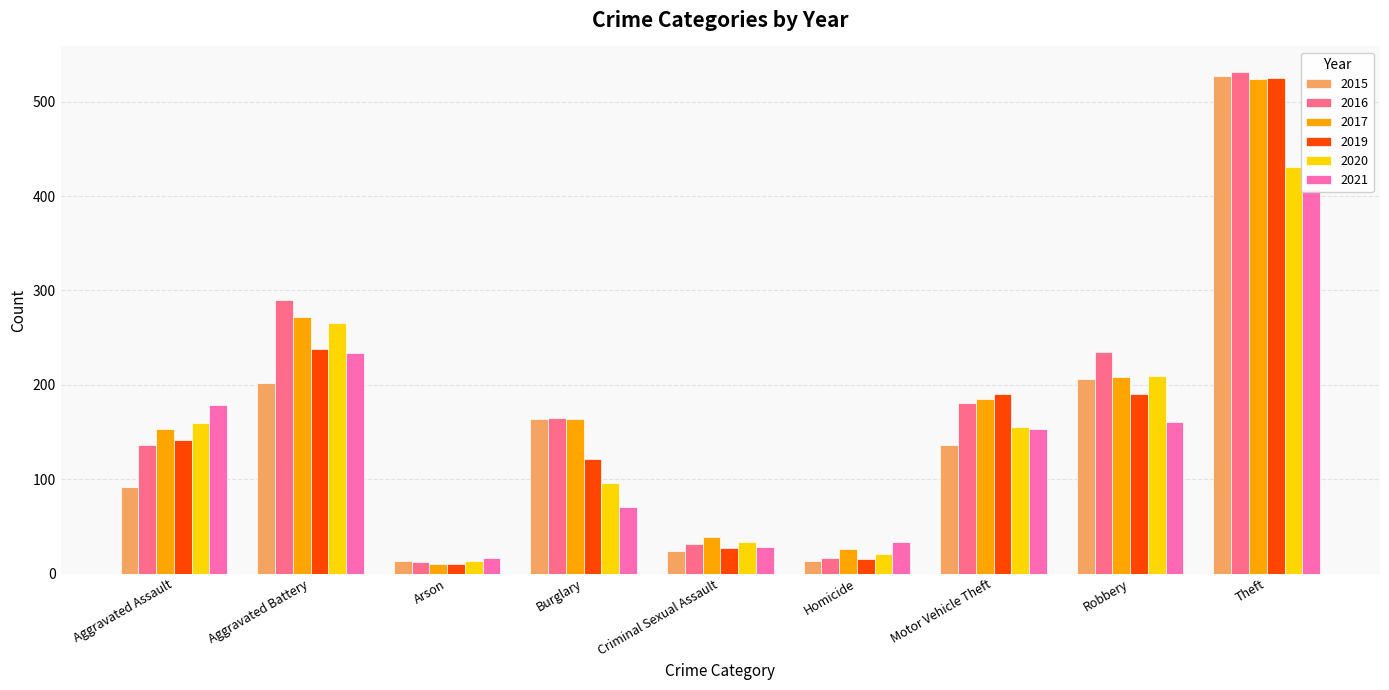

What is the total value across all series at Robbery?

1209